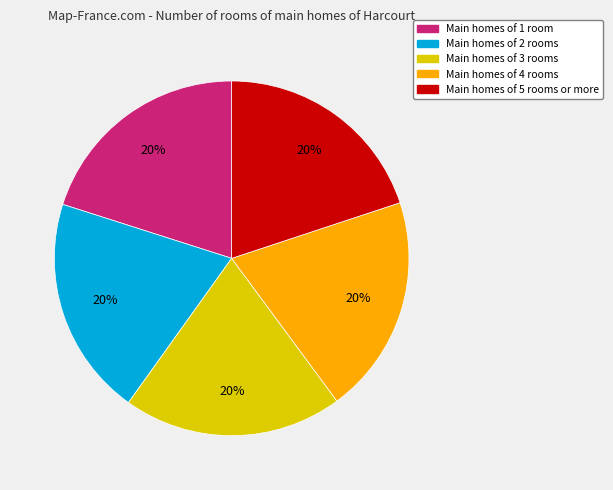

Does any single category account for the majority?

No